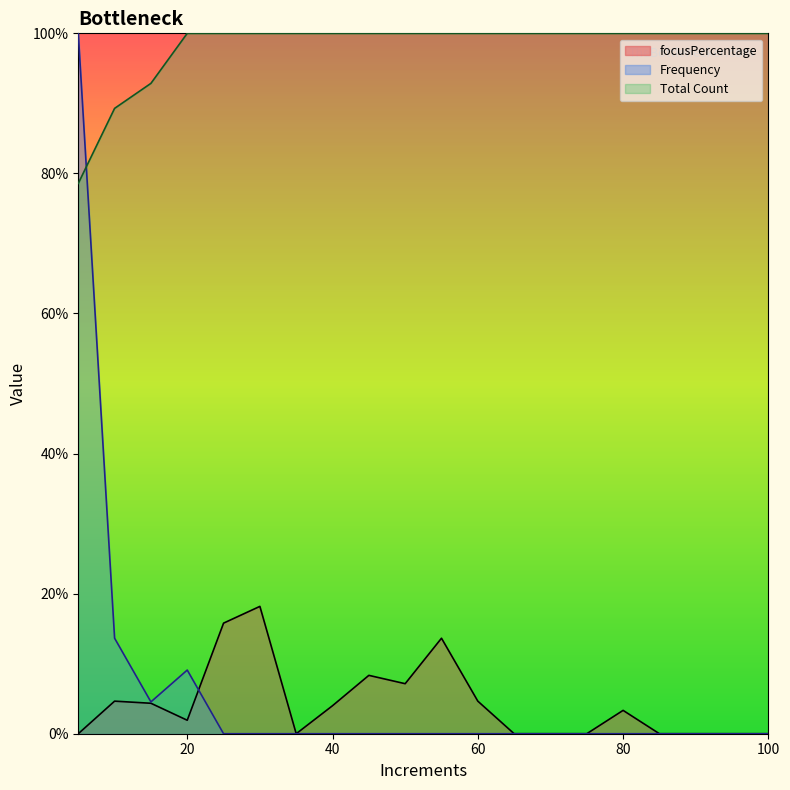

What is the value of the Total Count point at the 1st from the left?

78.6